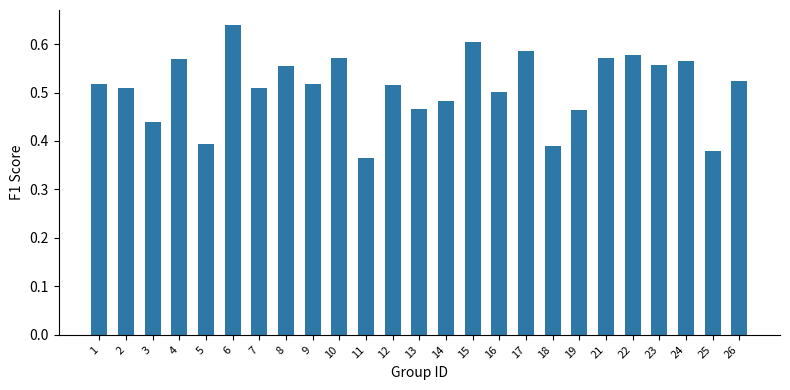

Between 25 and 11, which is larger?

25